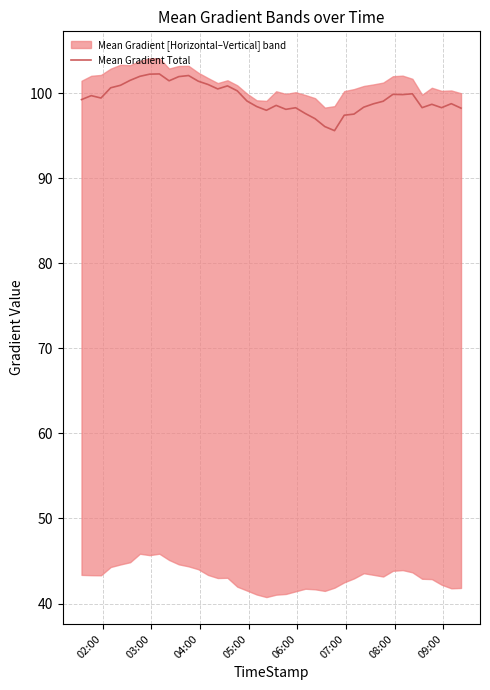

What is the maximum value for Mean Gradient Total?

102.2